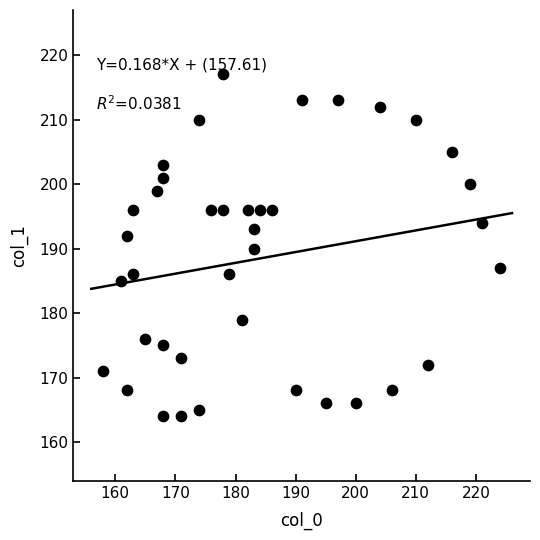

What is the range of X values (max minus min)?

66